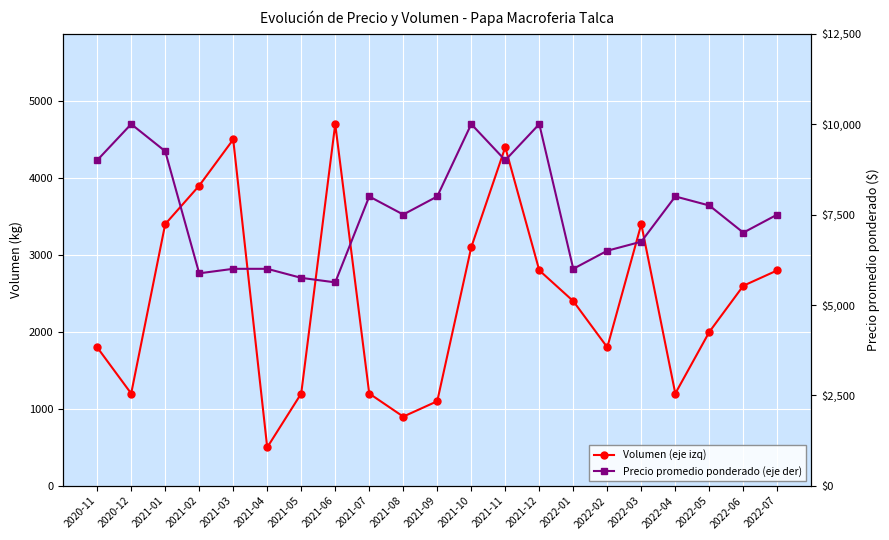

What is the minimum value shown in the chart?

500